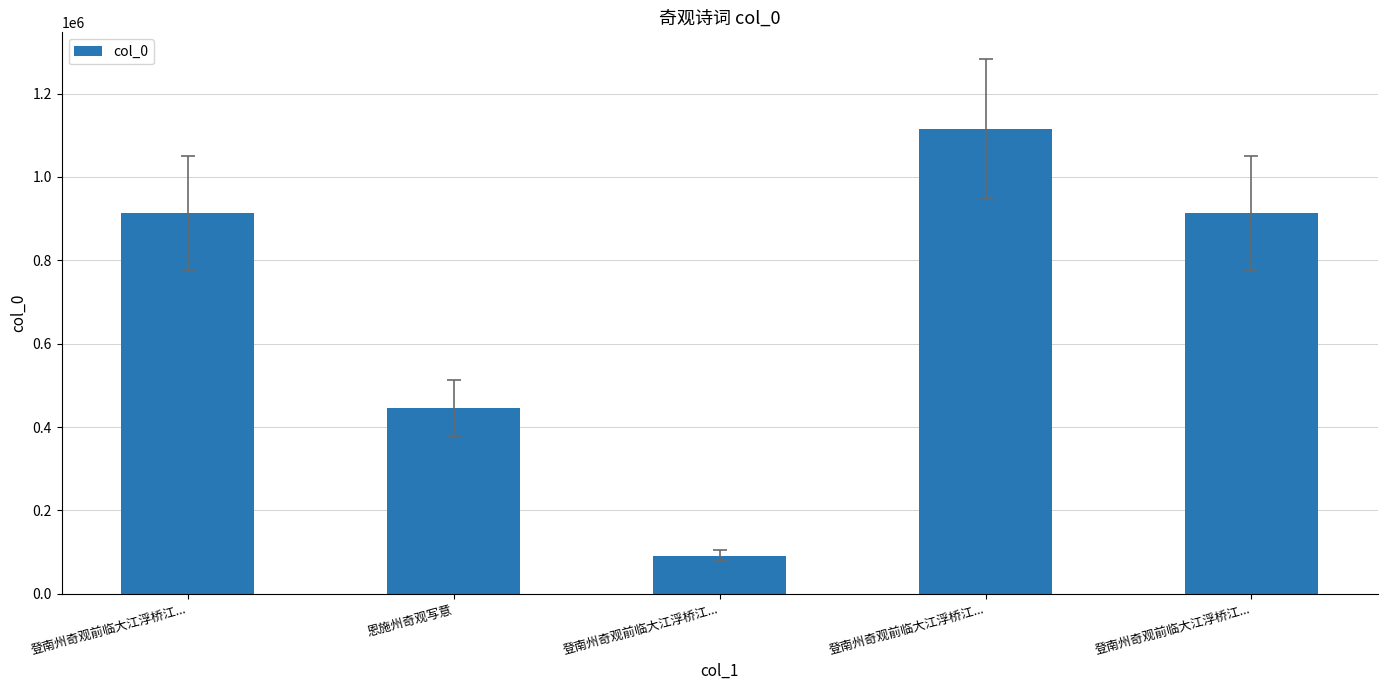

How many data points does each series have?

5